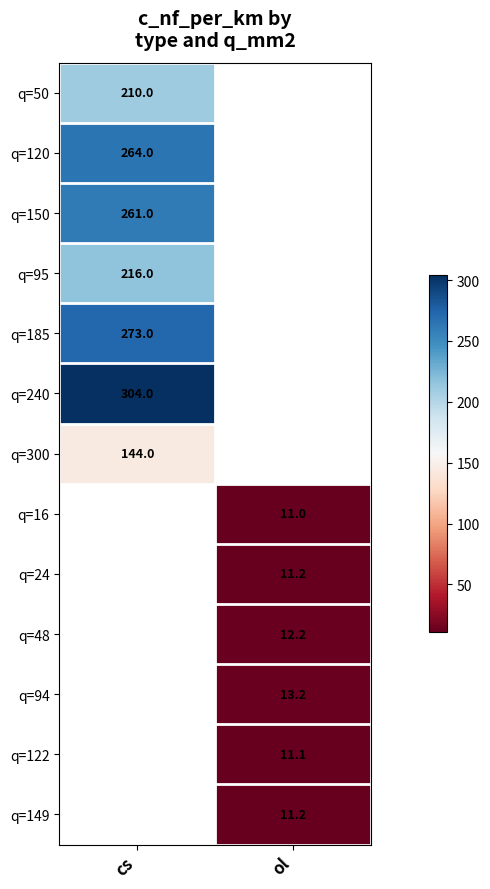

At which category does the chart reach its minimum across all series?

ol